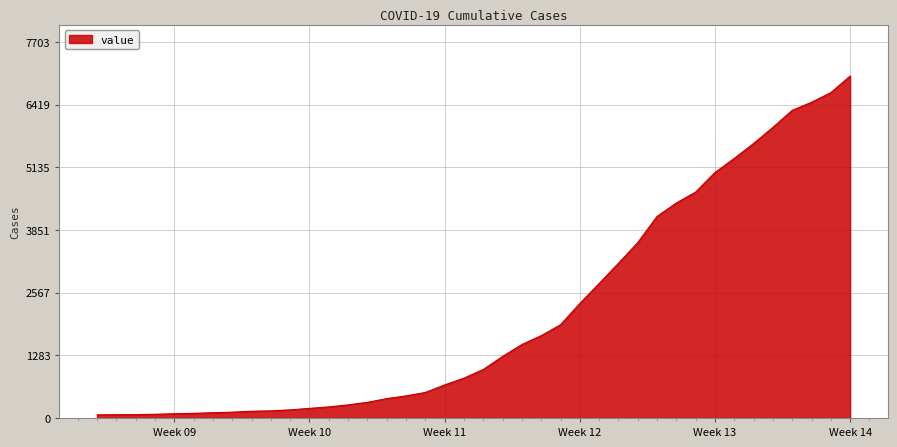

What is the difference between the maximum and minimum values?

6939